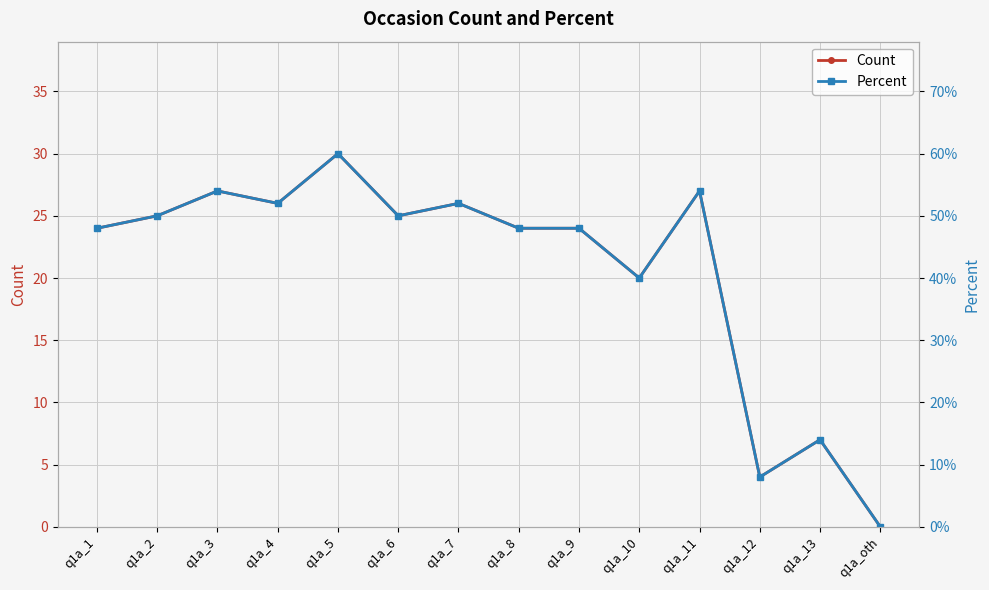

True or false: Count has more than 1 points higher than both neighbors.

True